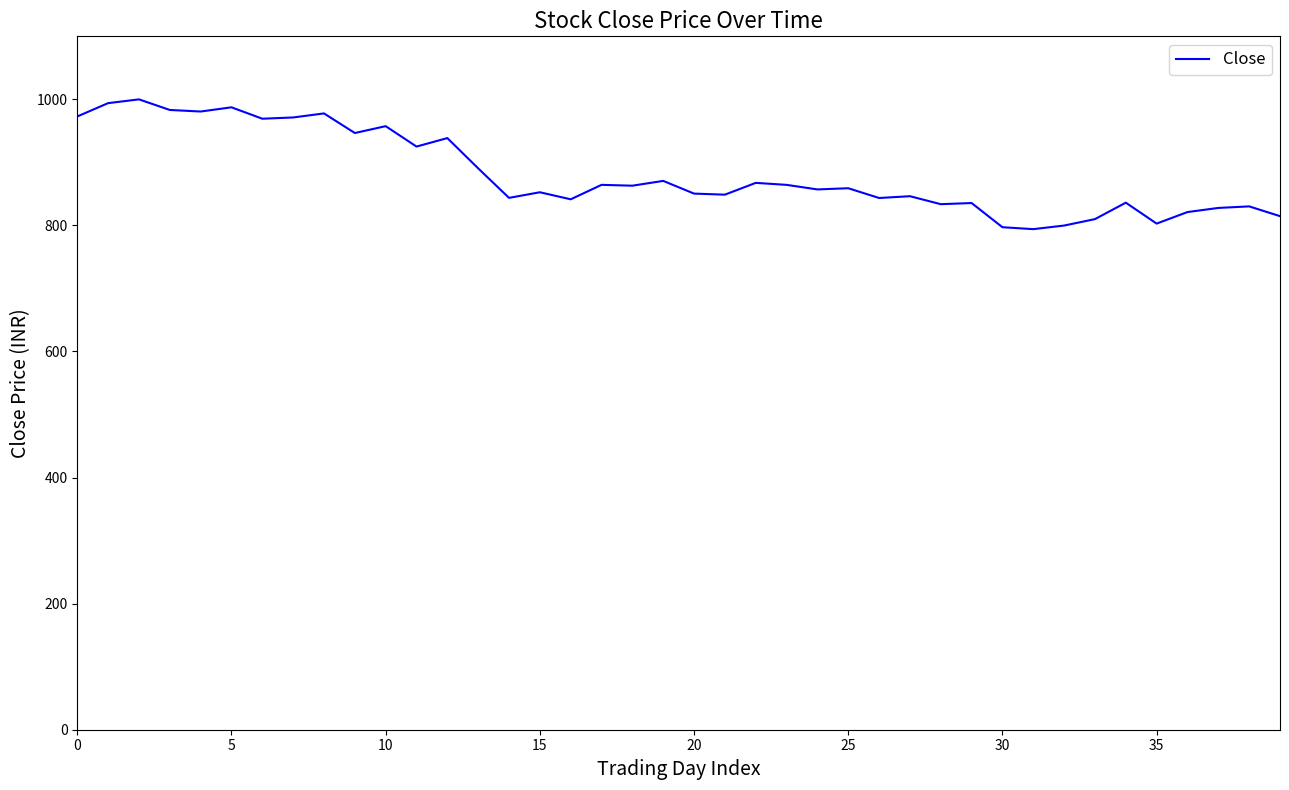

What is the maximum value shown in the chart?

1000.0